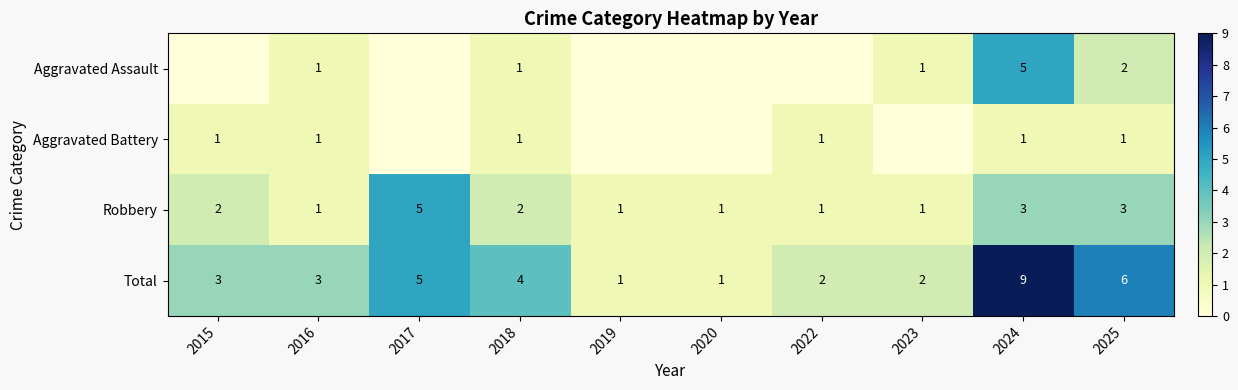

The Robbery series shows 1 at 2023. True or false?

True